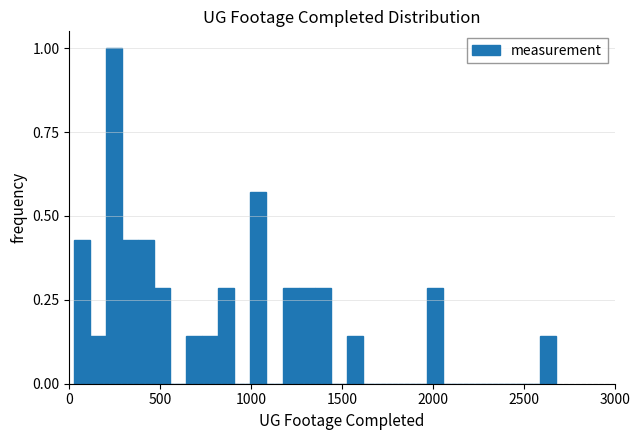

Around what value on the x-axis is the tallest bar? Give the approximate position of its centre, as read against the axis.

250